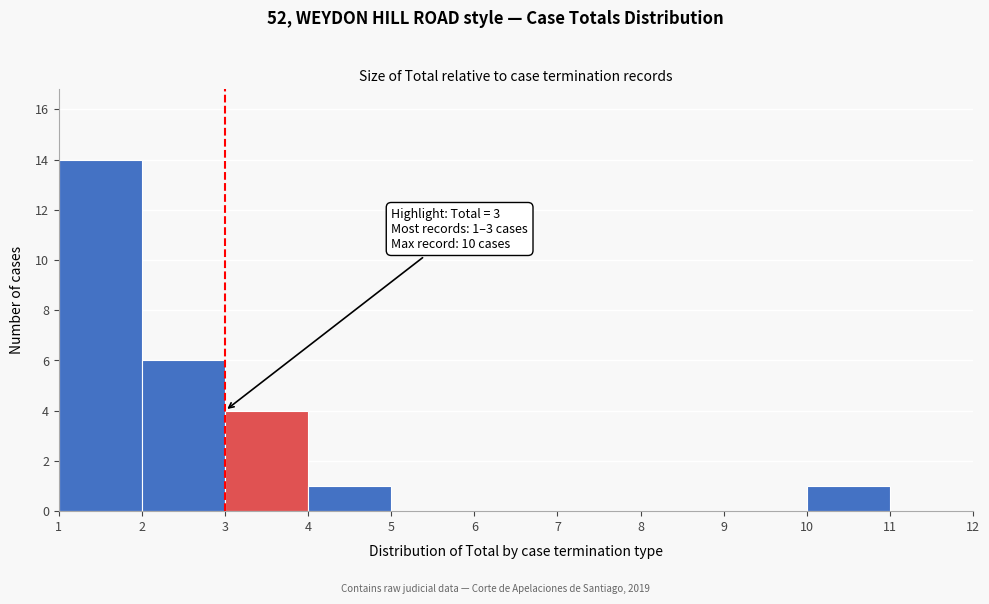

Which range on the x-axis has the tallest bar?

1 to 2